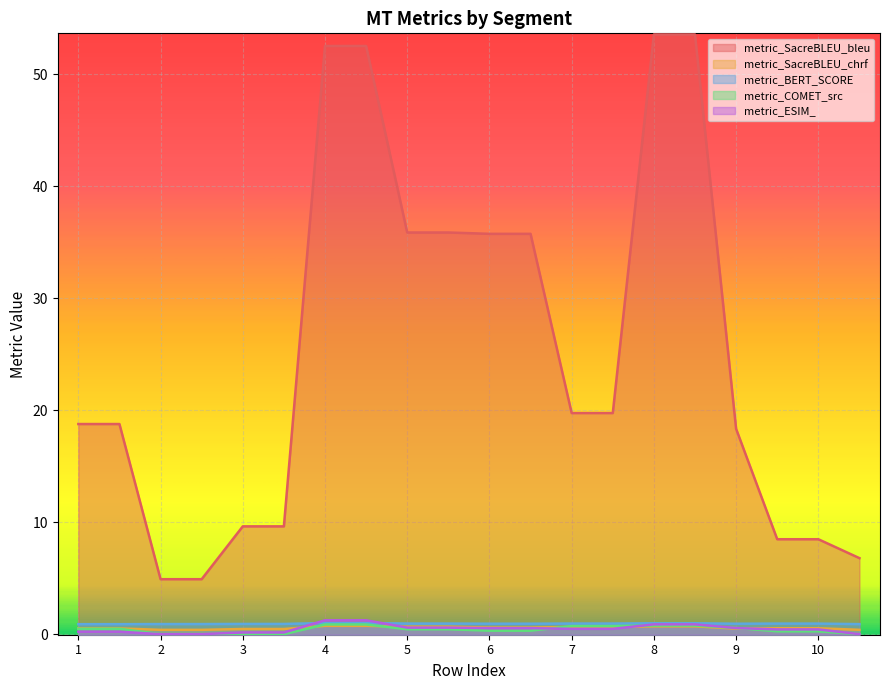

Which series has the largest total across all categories?

metric_SacreBLEU_bleu